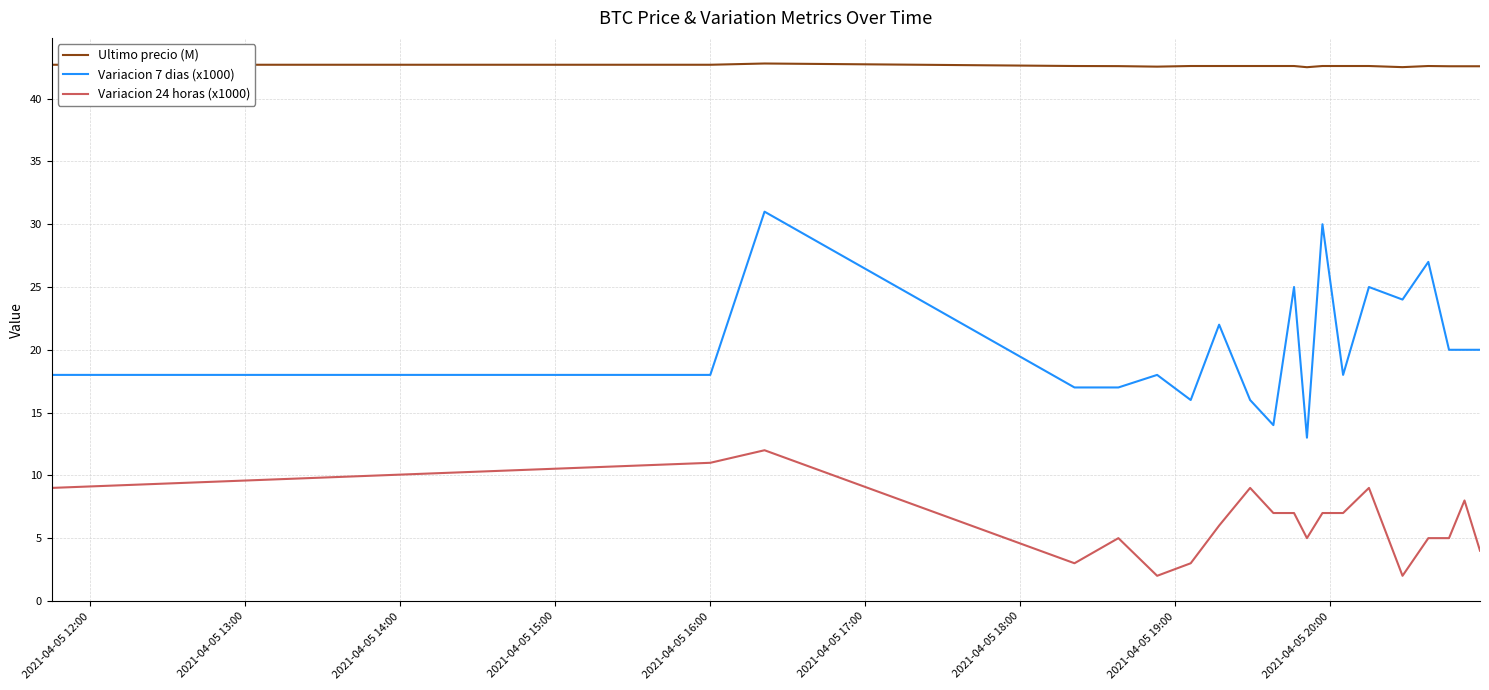

At how many categories does at least one series exceed 3?

20